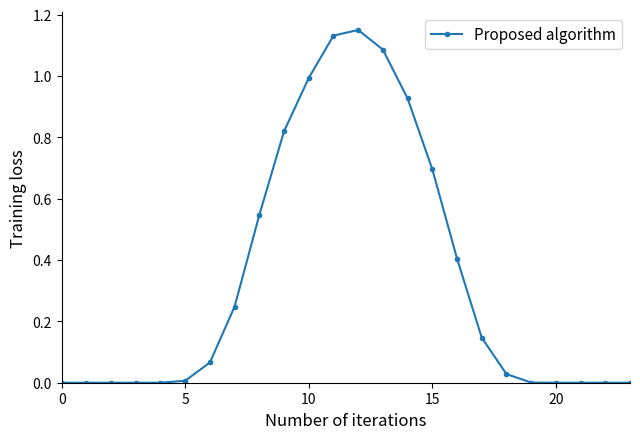

What is the average value?

0.3